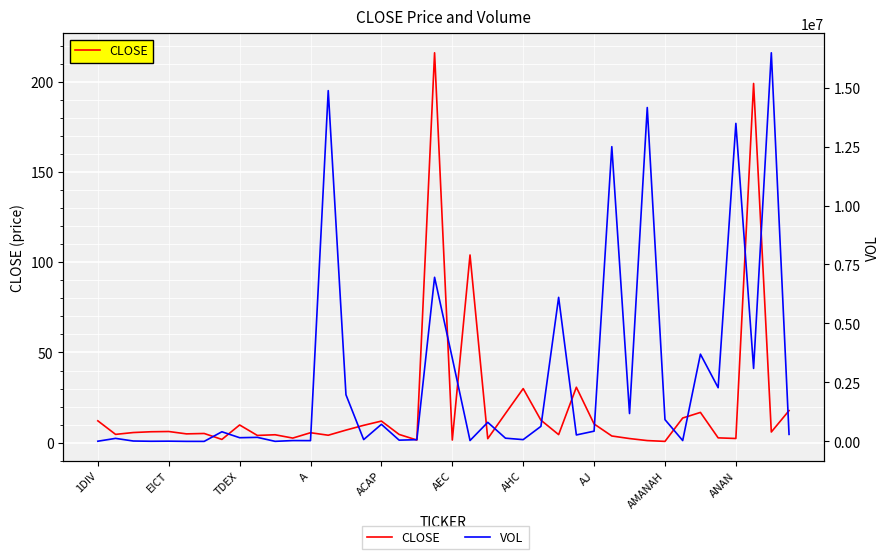

What are all the series names shown in the legend?

CLOSE, VOL